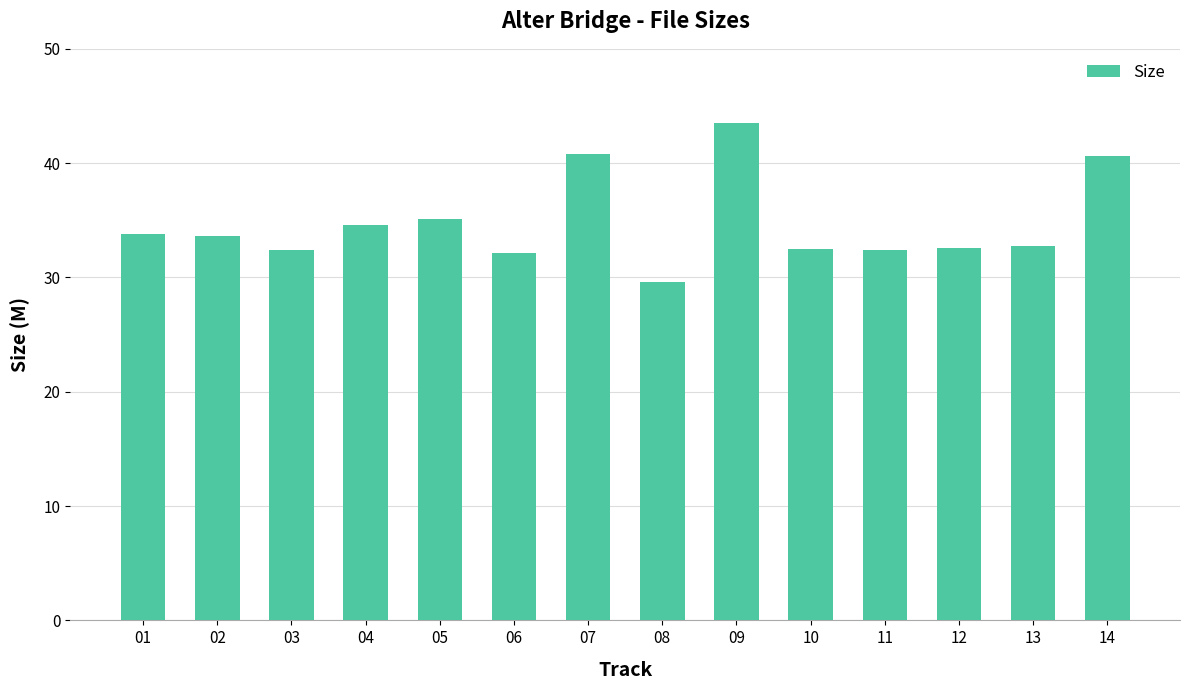

Read the value at 09.

43.5